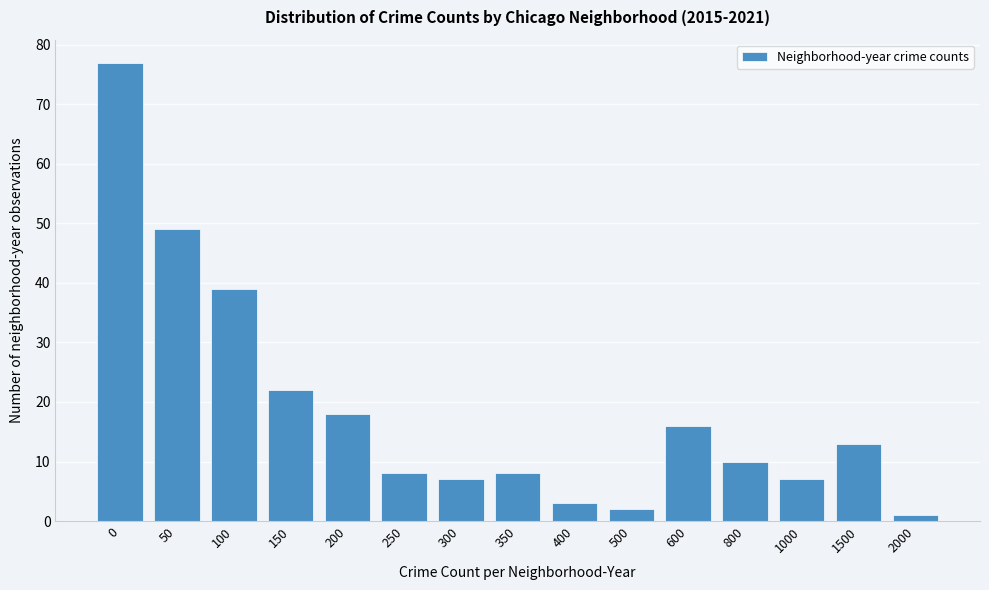

Reading left to right, list all the values displayed in this chart.

77	49	39	22	18	8	7	8	3	2	16	10	7	13	1